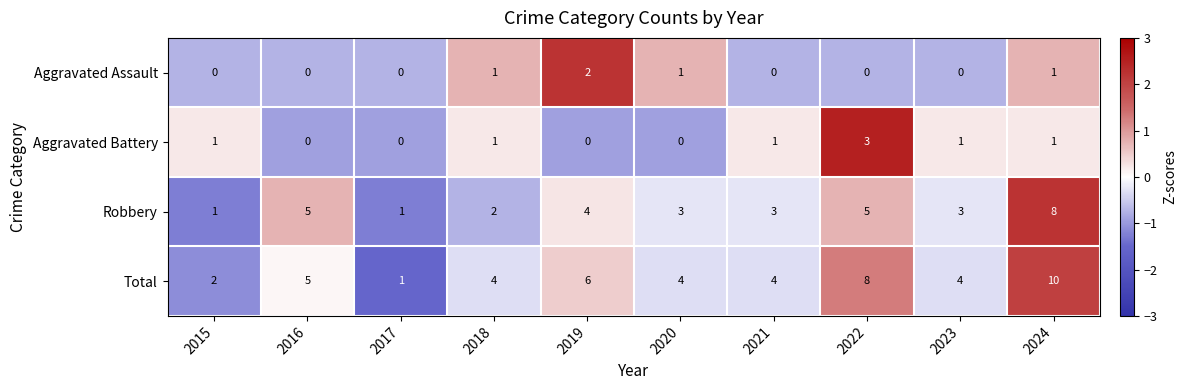

Which series changed the most between 2017 and 2022?

Total